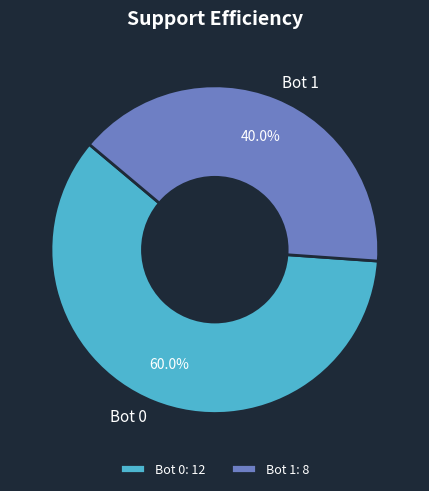

What percentage is the Bot 0 slice, to the nearest percent?

60%